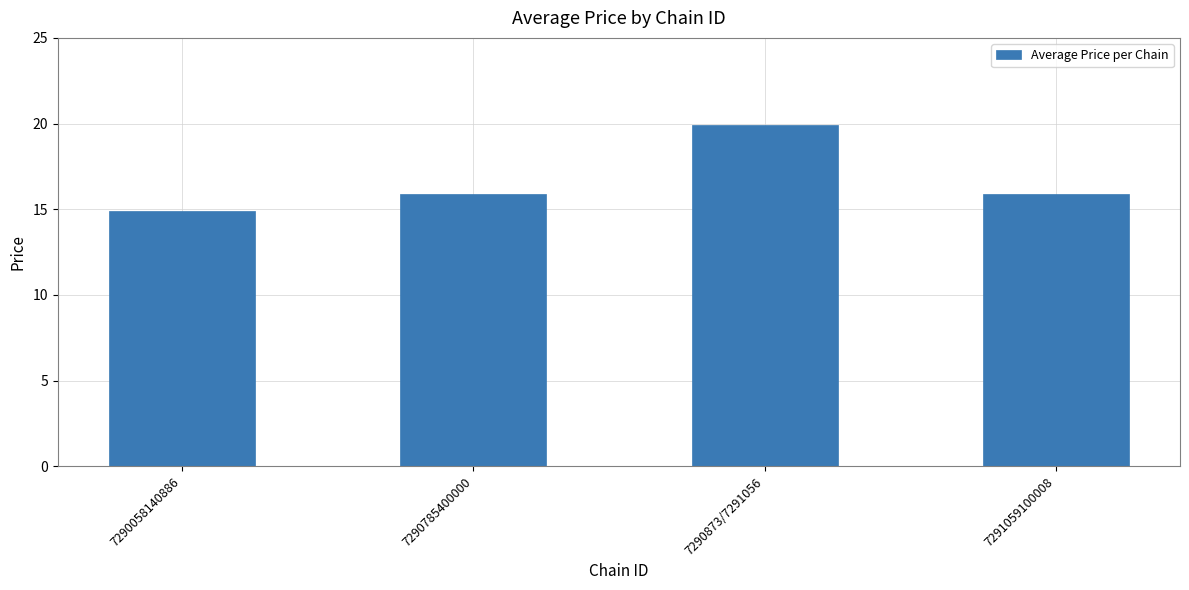

Which has a higher value, 7290873/7291056 or 7290785400000?

7290873/7291056